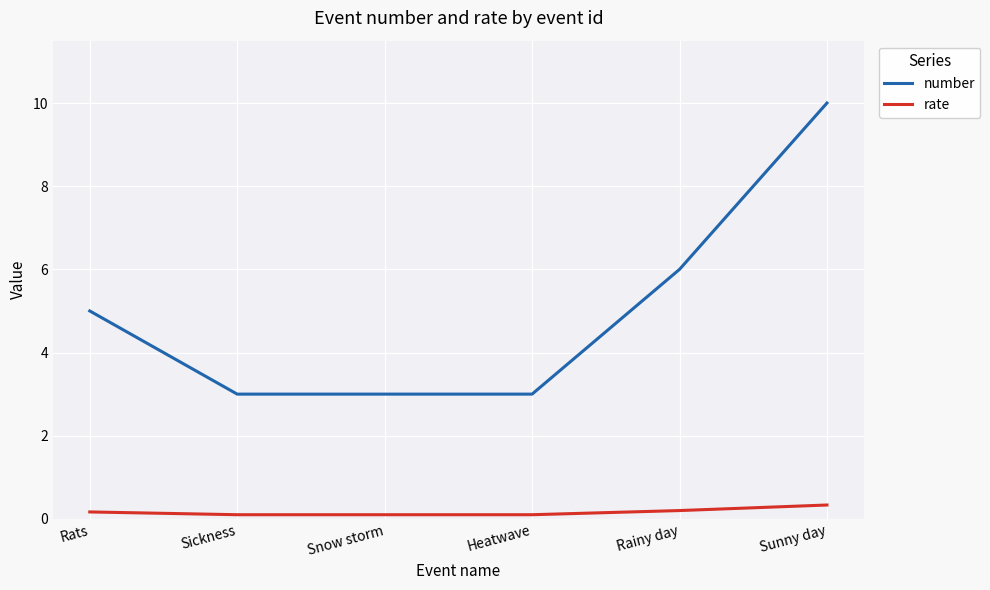

True or false: number and rate cross at least once.

False